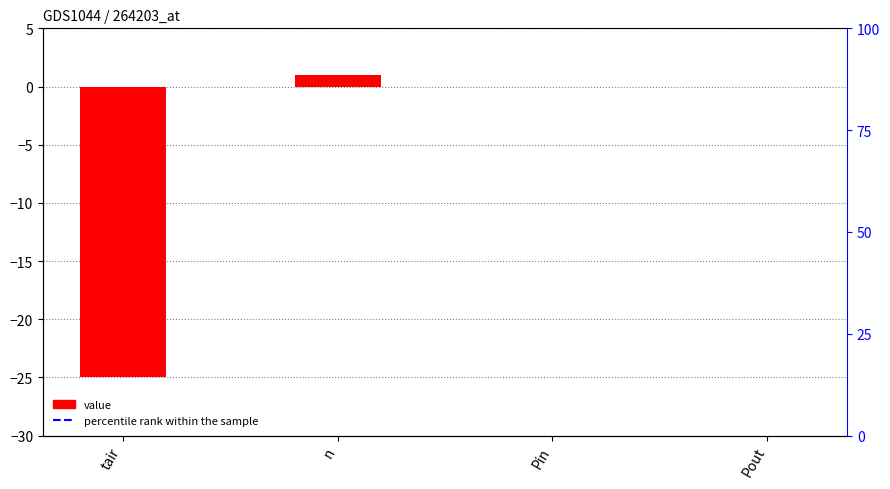

The value at tair is -36. True or false?

False